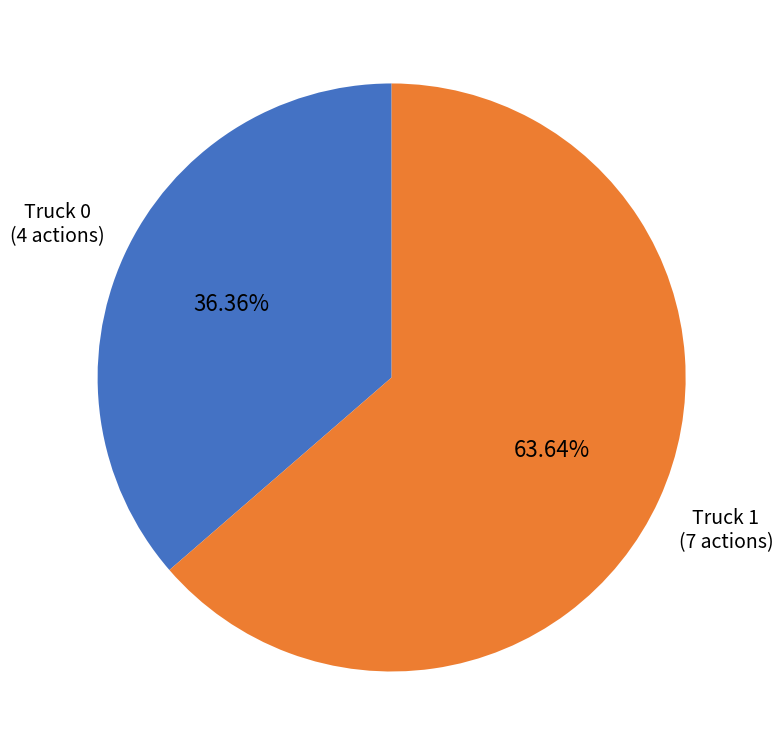

Is the sum of Truck 0 and Truck 1 greater than half?

Yes